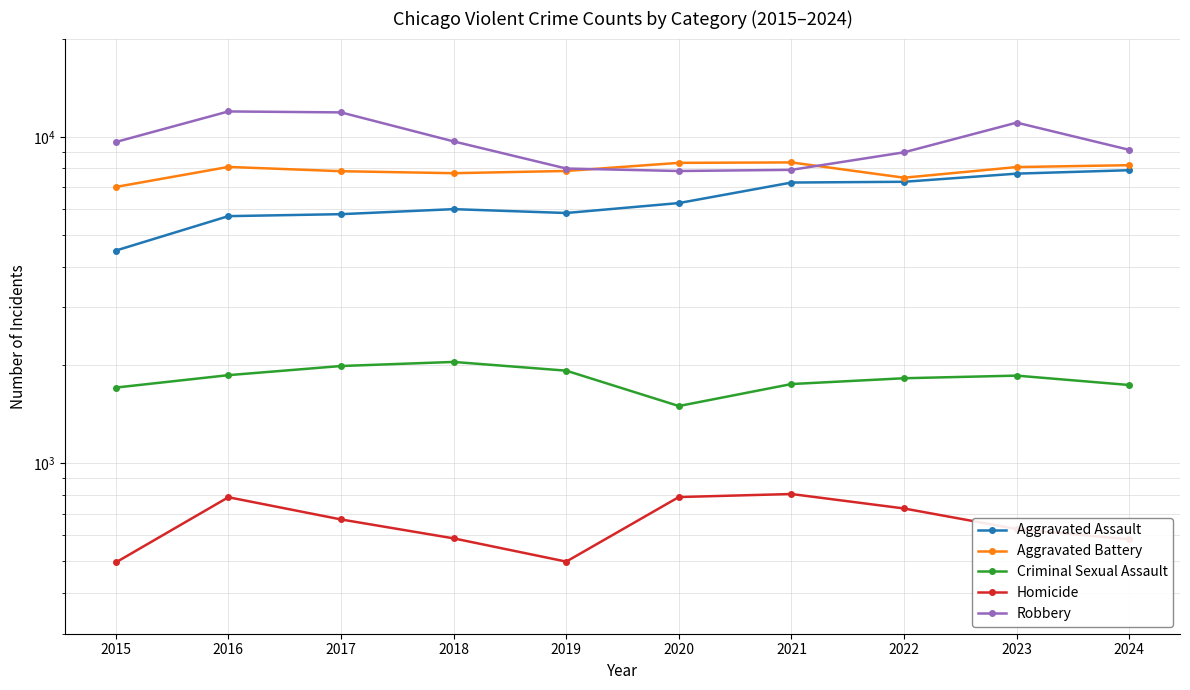

At which label is Robbery closest to 9907?

2018